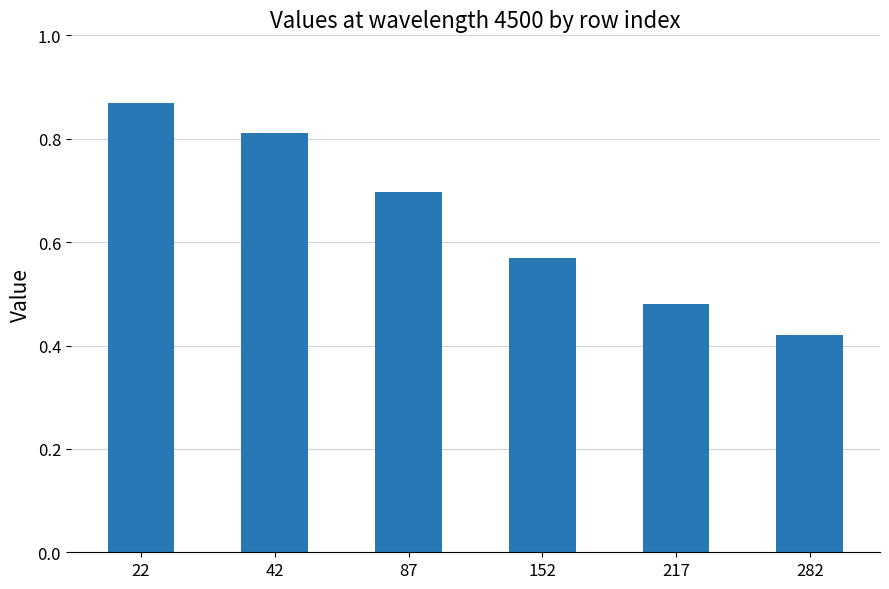

Are the bars horizontal?

No